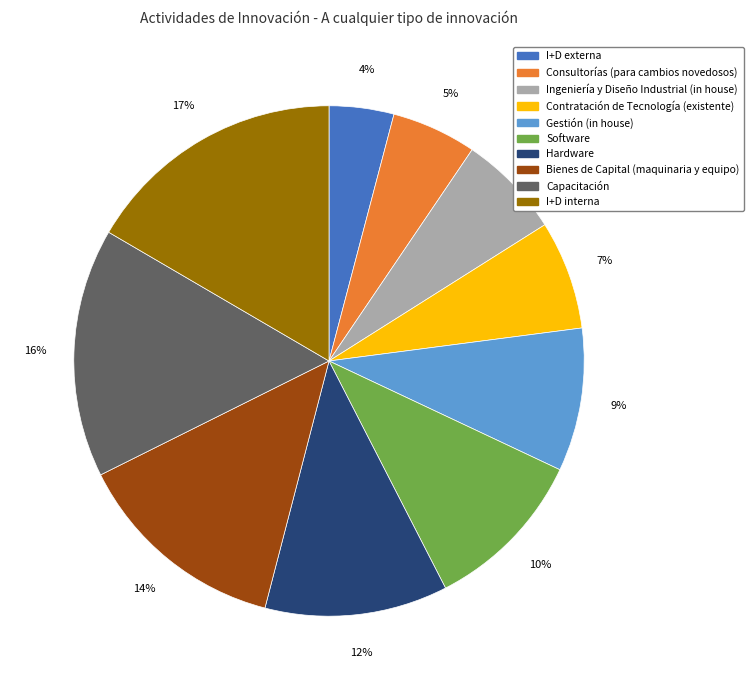

Combined, do I+D externa and I+D interna account for over 50%?

No